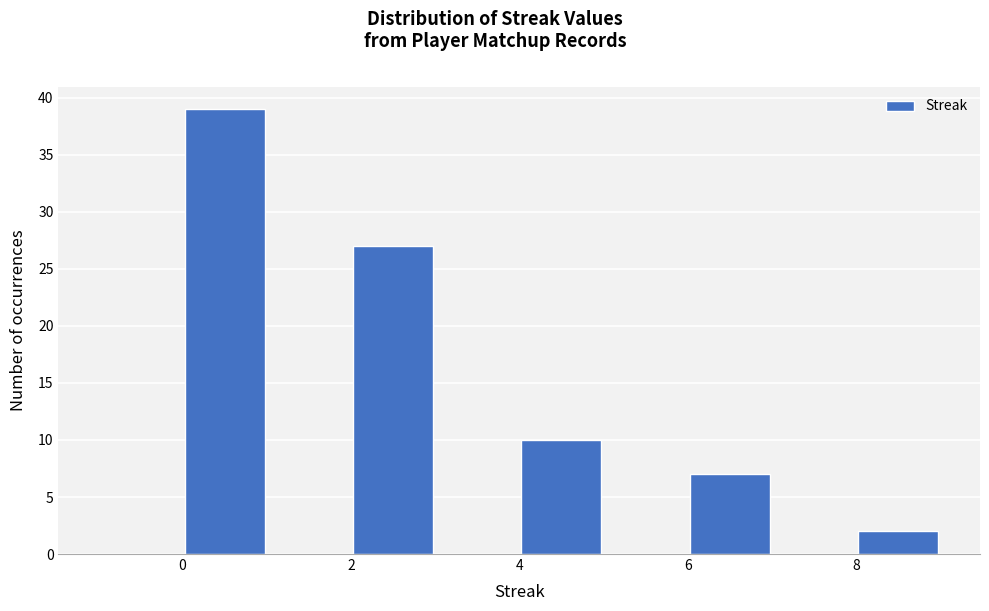

Over which range of the x-axis is the bar tallest?

0 to 1